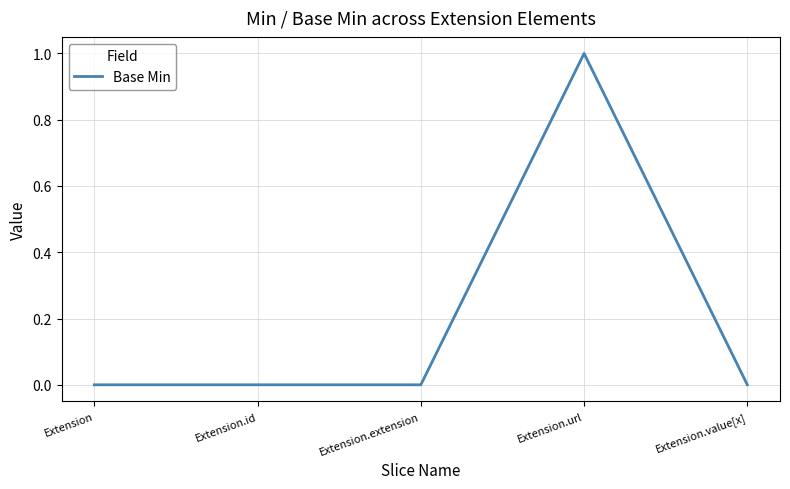

Reading left to right, transcribe all the data shown in this chart.

Extension=0	Extension.id=0	Extension.extension=0	Extension.url=1	Extension.value[x]=0